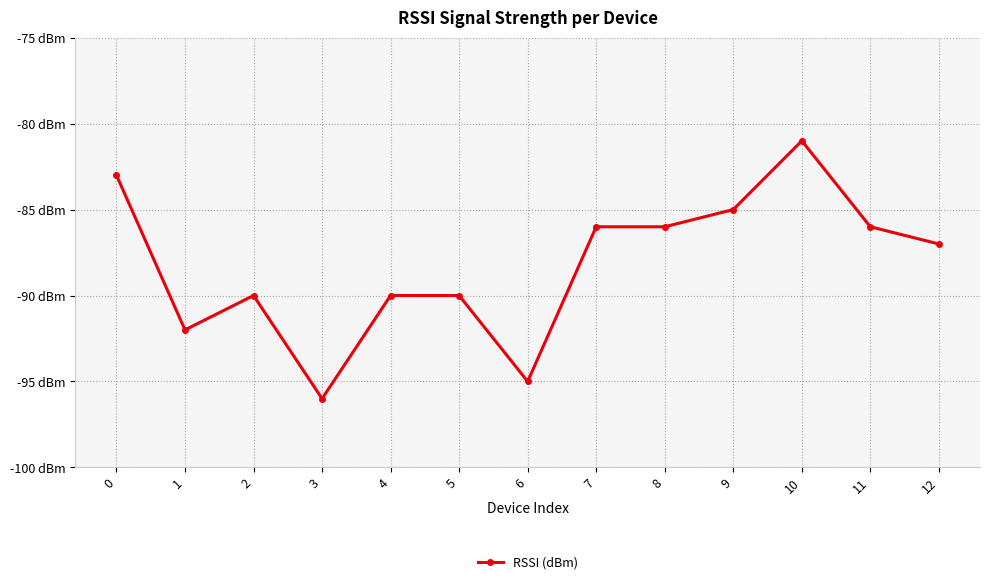

True or false: there are more than 1 points higher than both neighbors.

True